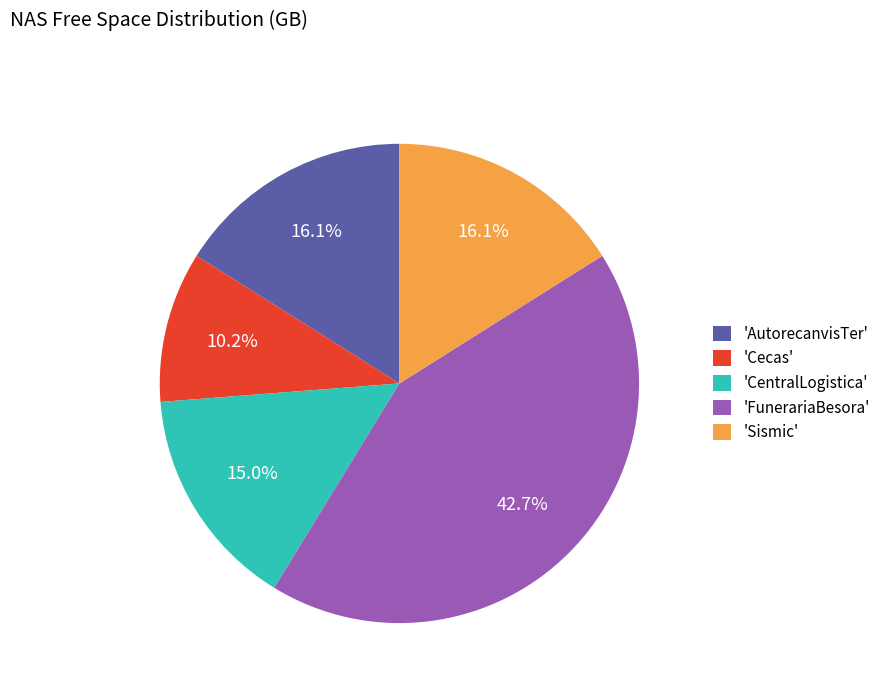

Is 'Sismic' the majority of the pie?

No